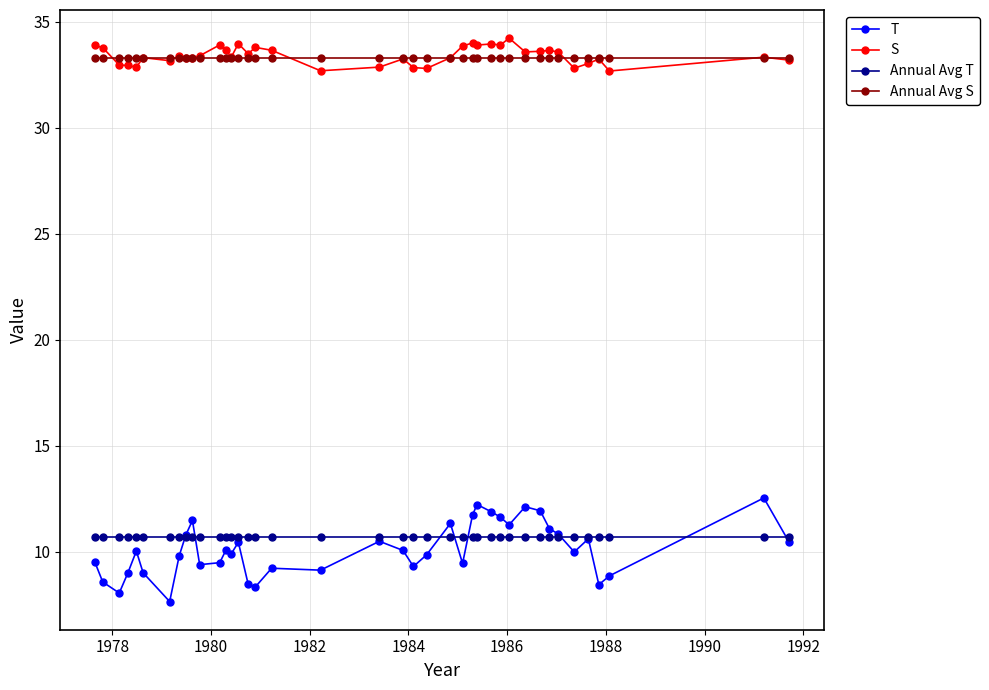

How many lines are shown in the chart?

4